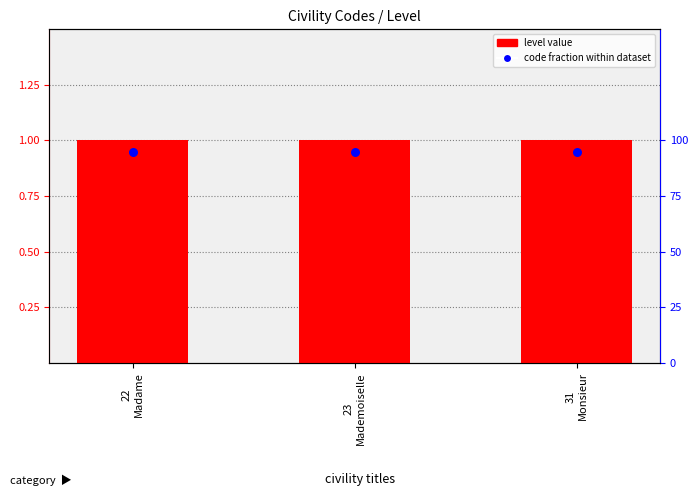

Which series has the largest total across all categories?

level value